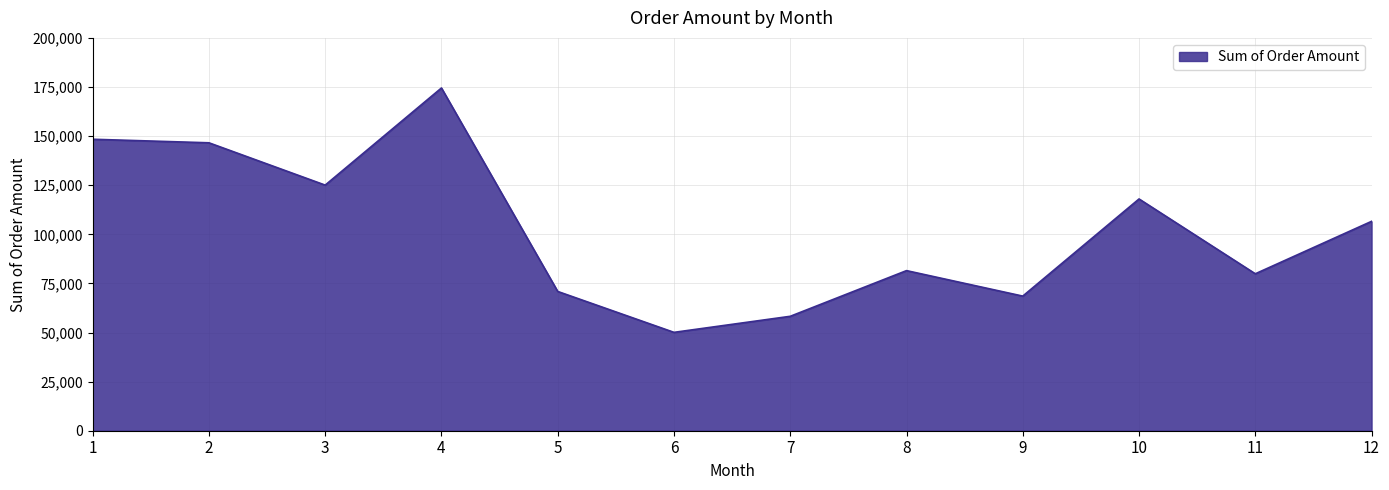

True or false: the data shows 124345.9 at 5.

False